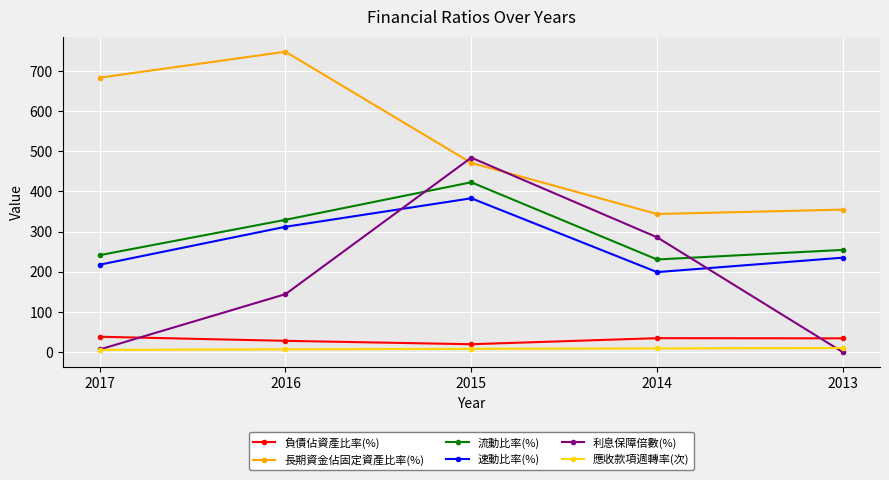

What is the difference between the second highest and minimum values in the 負債佔資產比率(%) series?

15.1